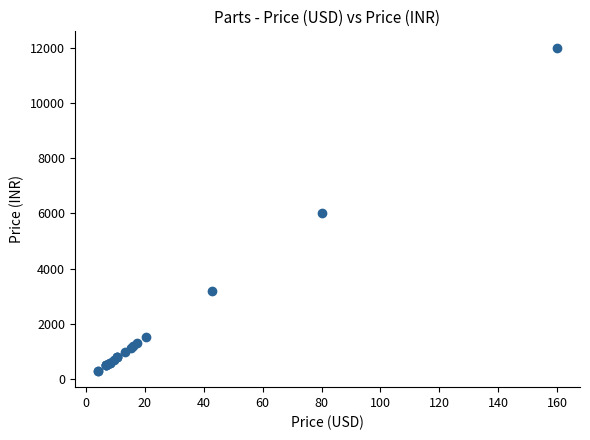

What Y value in the scatter plot is closest to 6150?

6000